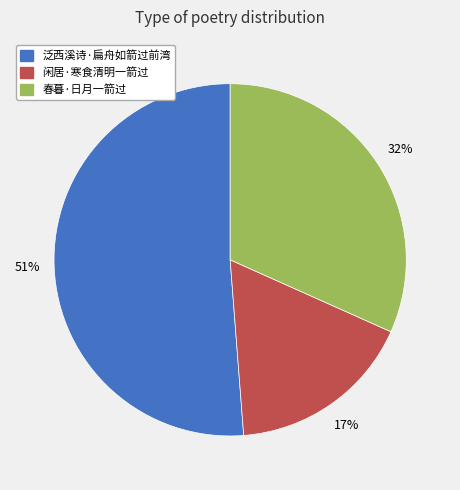

Combined, do 泛西溪诗·扁舟如箭过前湾 and 闲居·寒食清明一箭过 account for over 50%?

Yes